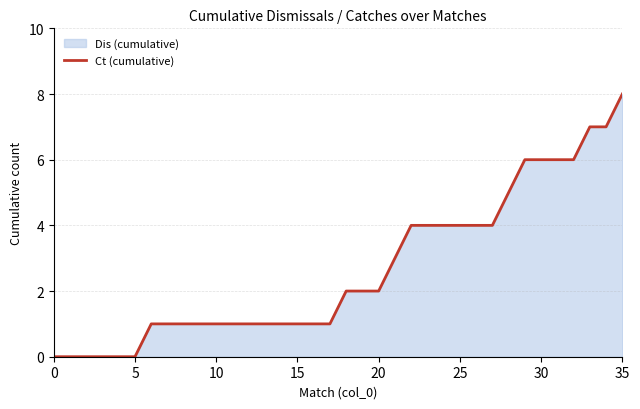

Reading left to right, extract all data points from this chart.

0	0	0	0	0	0	1	1	1	1	1	1	1	1	1	1	1	1	2	2	2	3	4	4	4	4	4	4	5	6	6	6	6	7	7	8